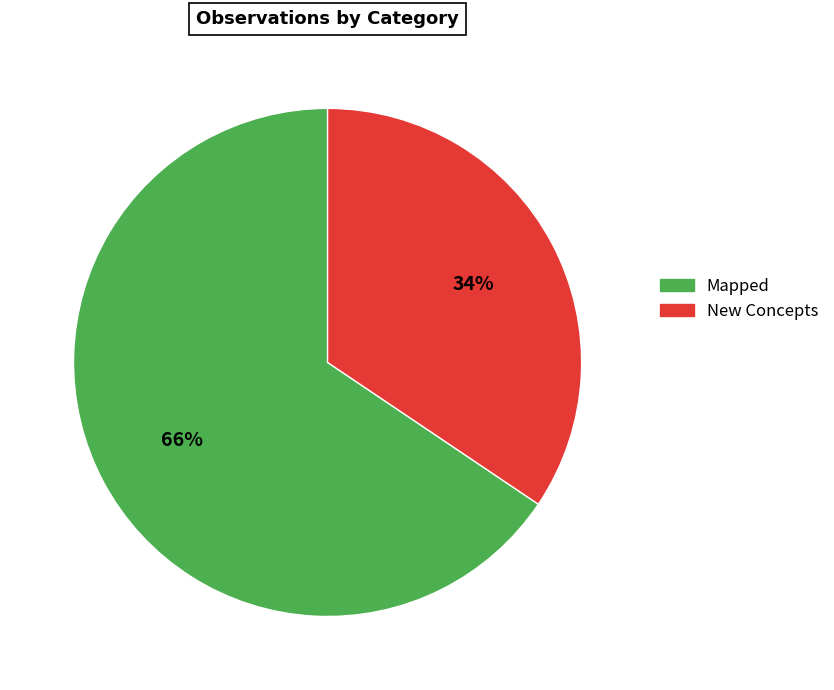

Combined, do Mapped and New Concepts account for over 50%?

Yes